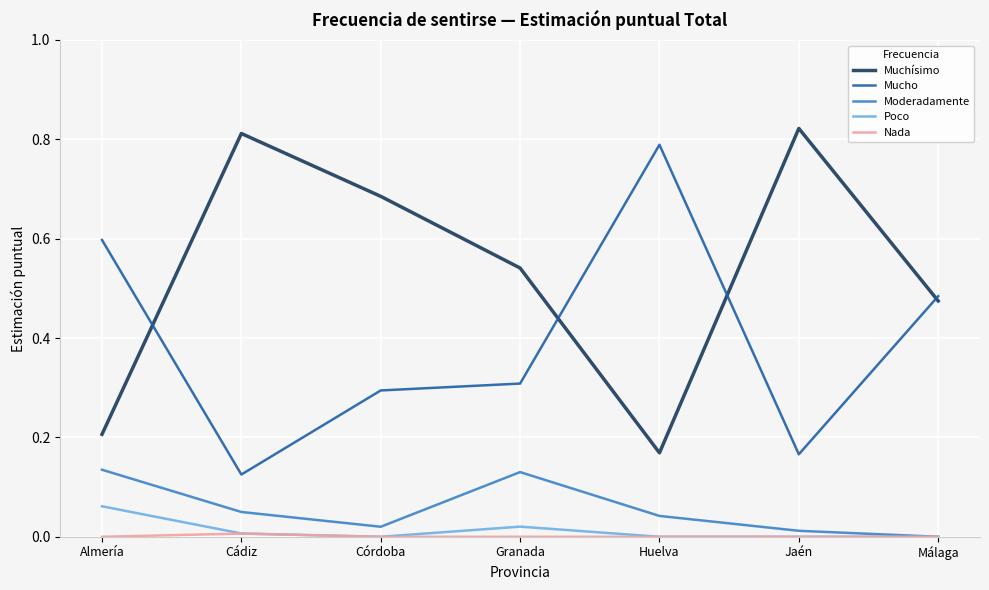

At which label does Muchísimo reach its peak?

Jaén